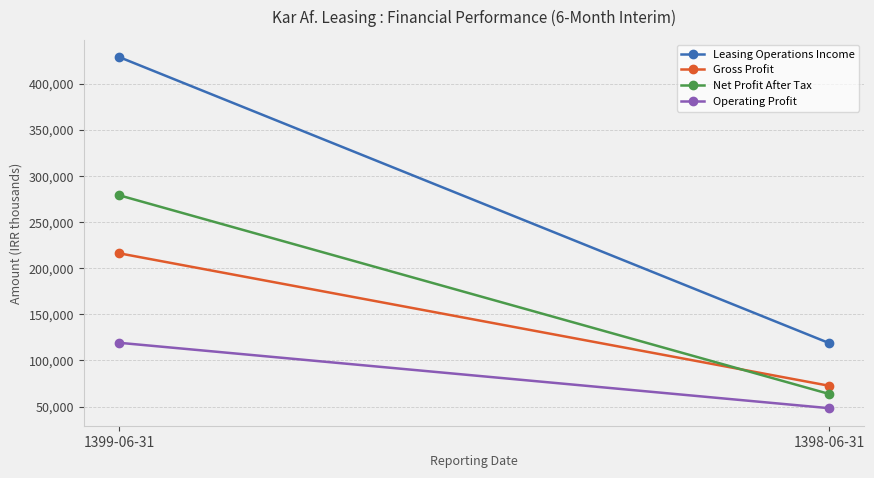

Is this an area chart (filled region under the line)?

No